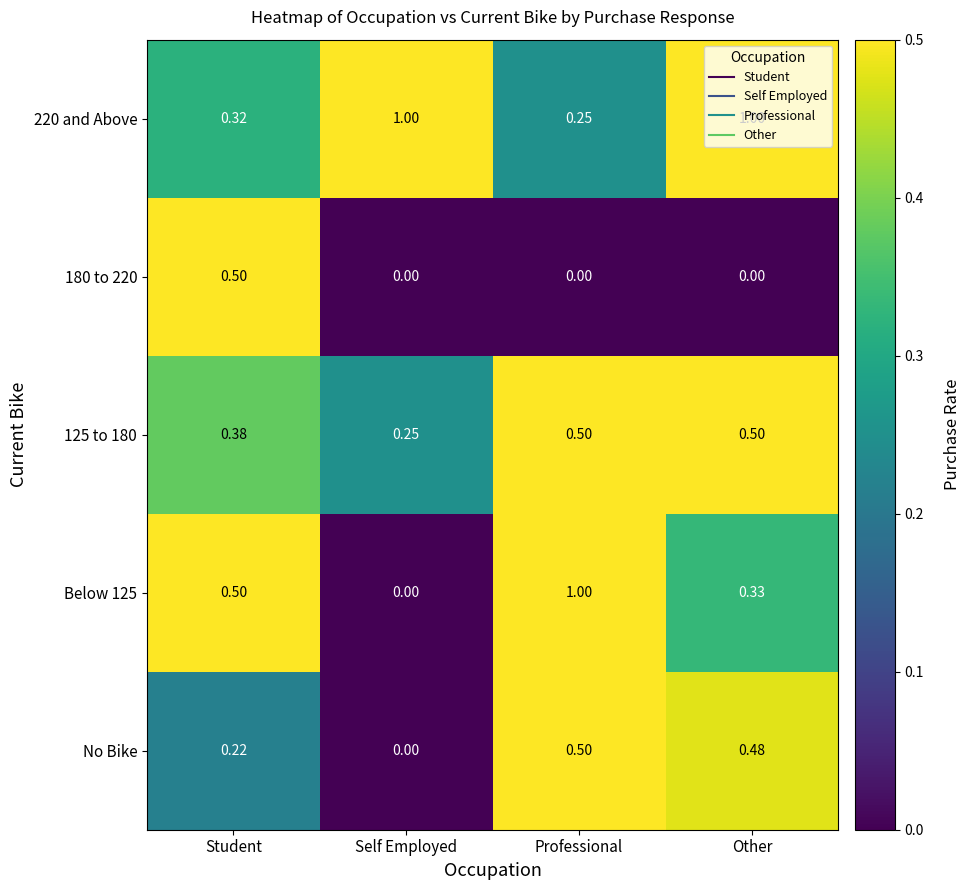

What is the maximum value shown in the chart?

1.0